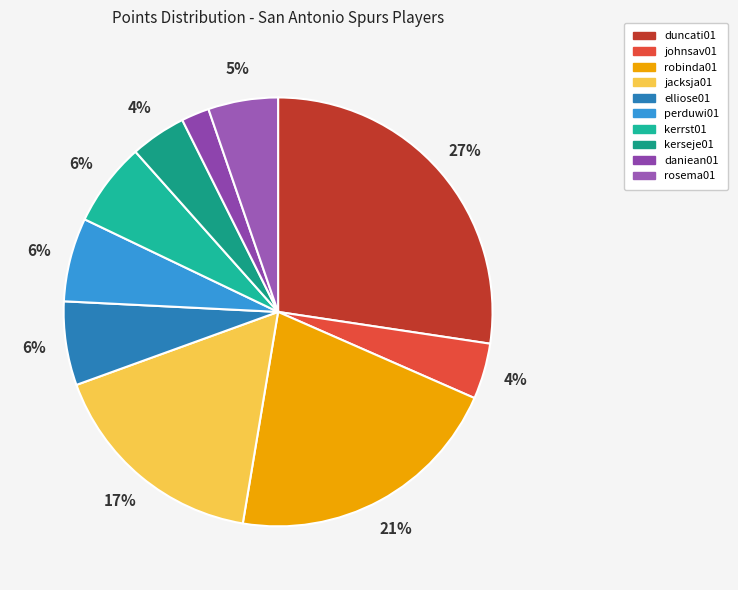

Is it true that kerseje01 is 4% of the pie?

True